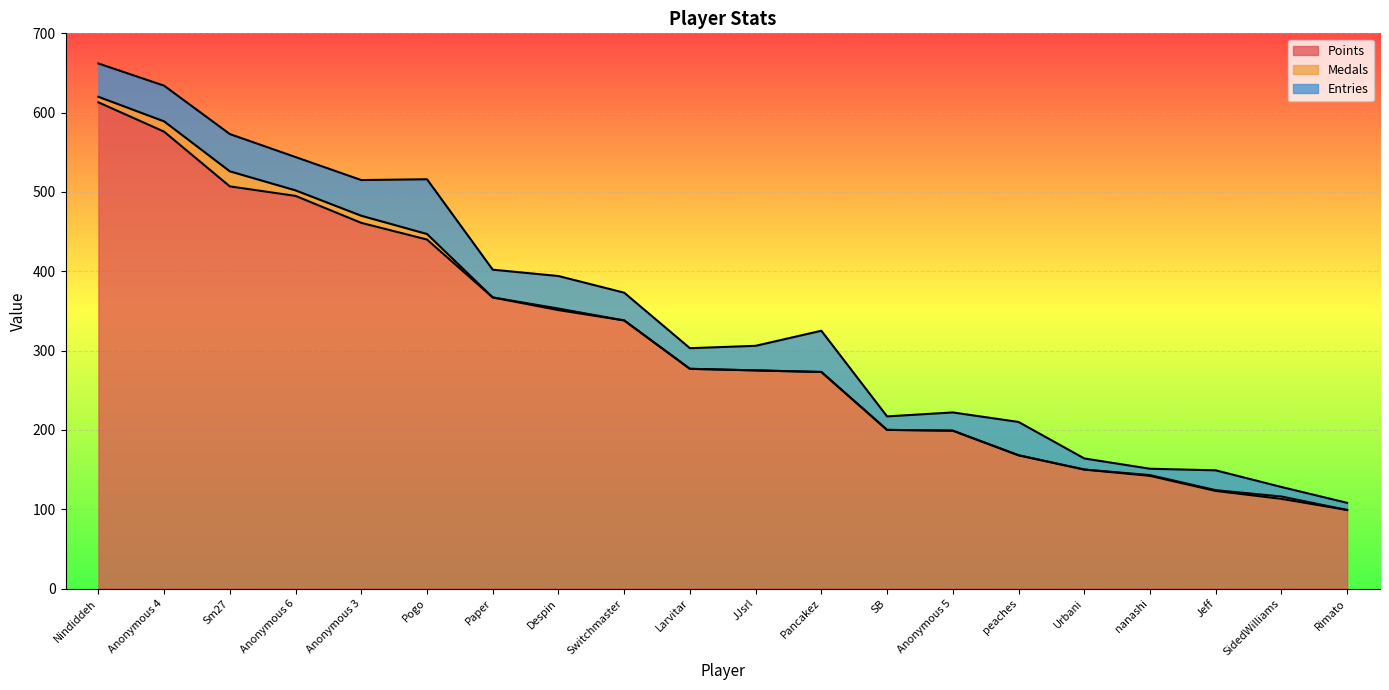

What is the label of the 2nd point from the right?

SidedWilliams